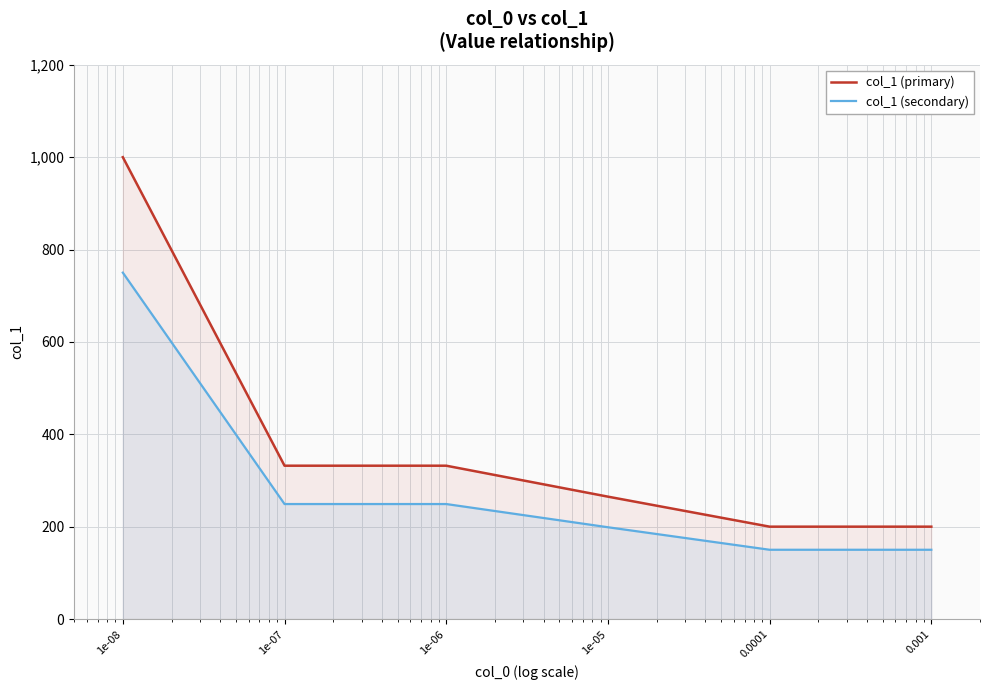

What is the smallest value displayed?

150.0